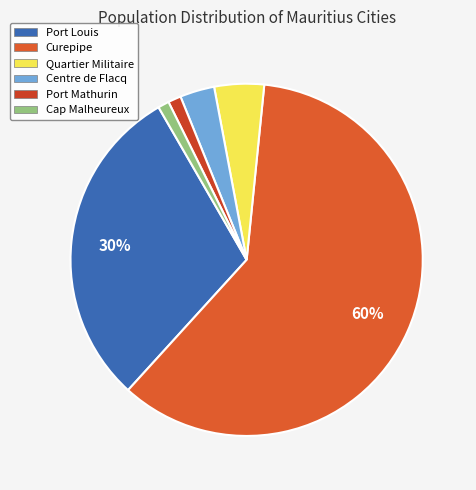

Is it true that Curepipe is 60% of the pie?

True